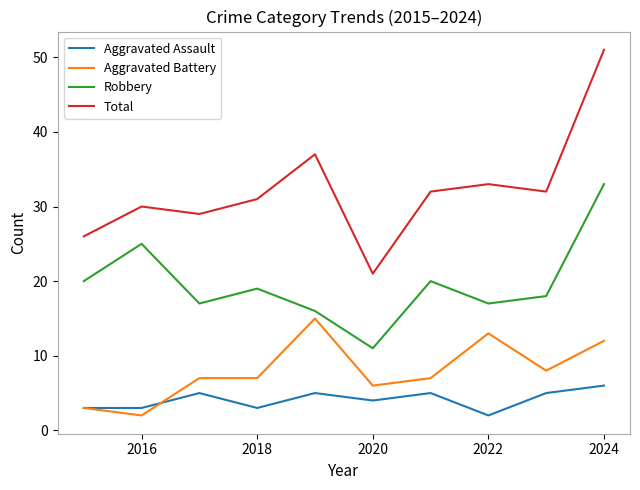

List the series in order of their peak value, lowest first.

Aggravated Assault, Aggravated Battery, Robbery, Total